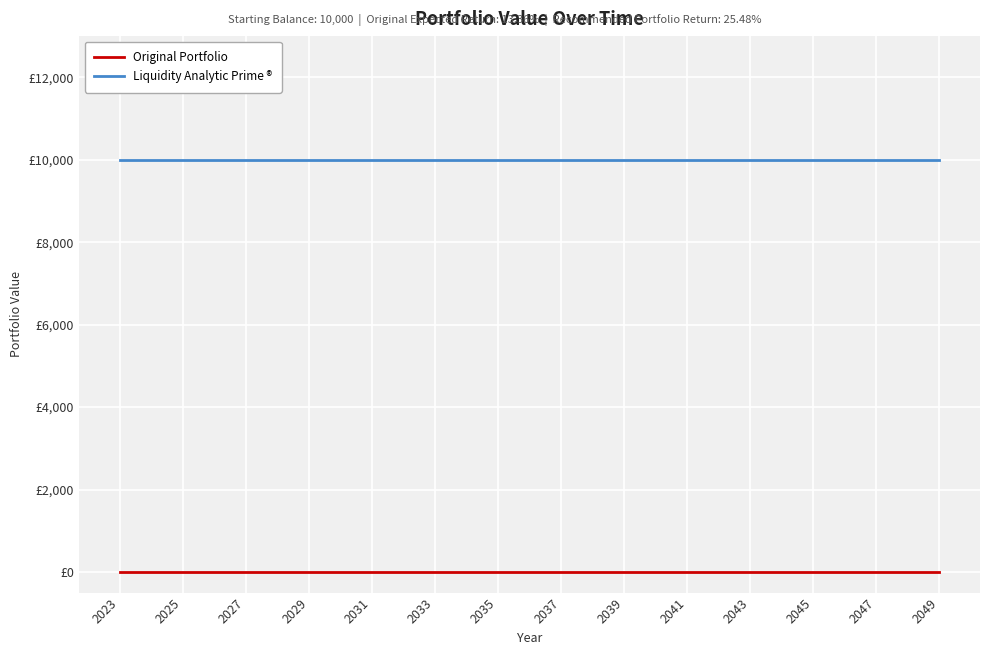

Reading left to right, list all the values displayed in this chart.

Original Portfolio: 0	0	0	0	0	0	0	0	0	0	0	0	0	0
Liquidity Analytic Prime ®: 10000	10000	10000	10000	10000	10000	10000	10000	10000	10000	10000	10000	10000	10000